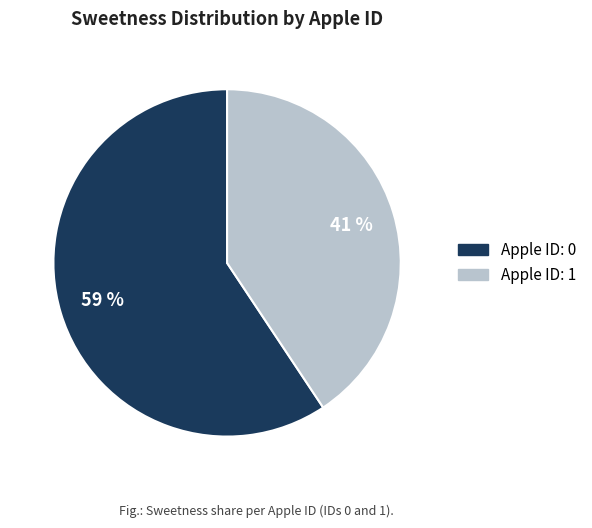

Is there any slice that represents more than half of the pie?

Yes